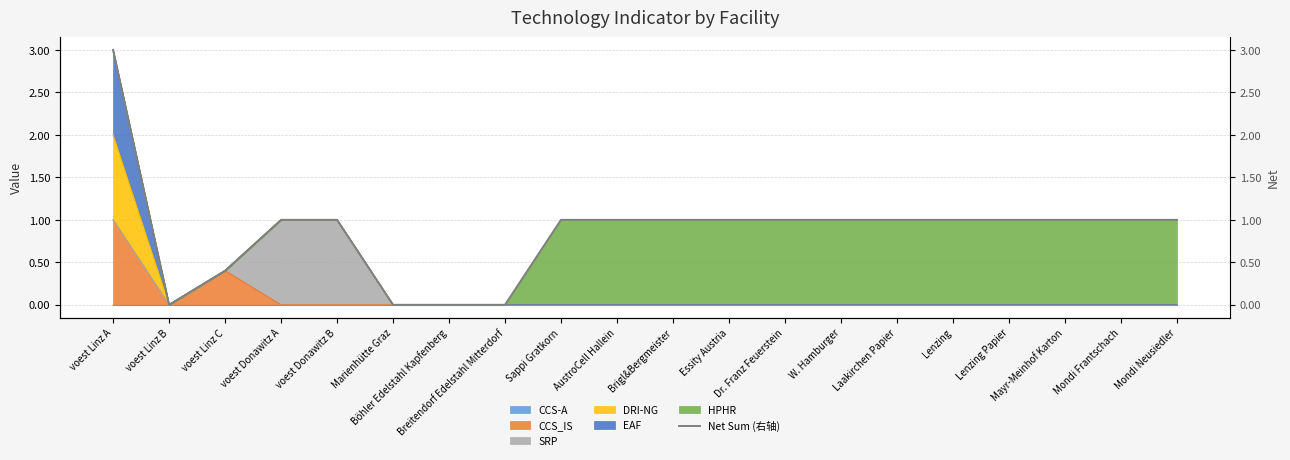

Reading left to right, extract all data points from this chart.

voest Linz A=3.0	voest Linz B=0.0	voest Linz C=0.4	voest Donawitz A=1.0	voest Donawitz B=1.0	Marienhütte Graz=0.0	Böhler Edelstahl Kapfenberg=0.0	Breitendorf Edelstahl Mitterdorf=0.0	Sappi Gratkorn=1.0	AustroCell Hallein=1.0	Brigl&Bergmeister=1.0	Essity Austria=1.0	Dr. Franz Feuerstein=1.0	W. Hamburger=1.0	Laakirchen Papier=1.0	Lenzing=1.0	Lenzing Papier=1.0	Mayr-Meinhof Karton=1.0	Mondi Frantschach=1.0	Mondi Neusiedler=1.0